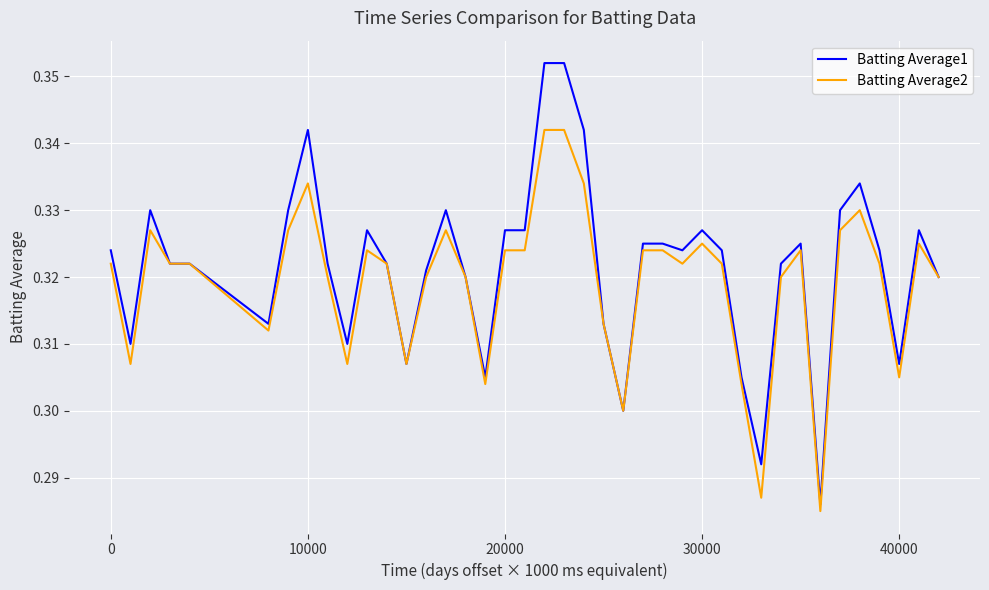

Which series has the largest range (max minus min)?

Batting Average1